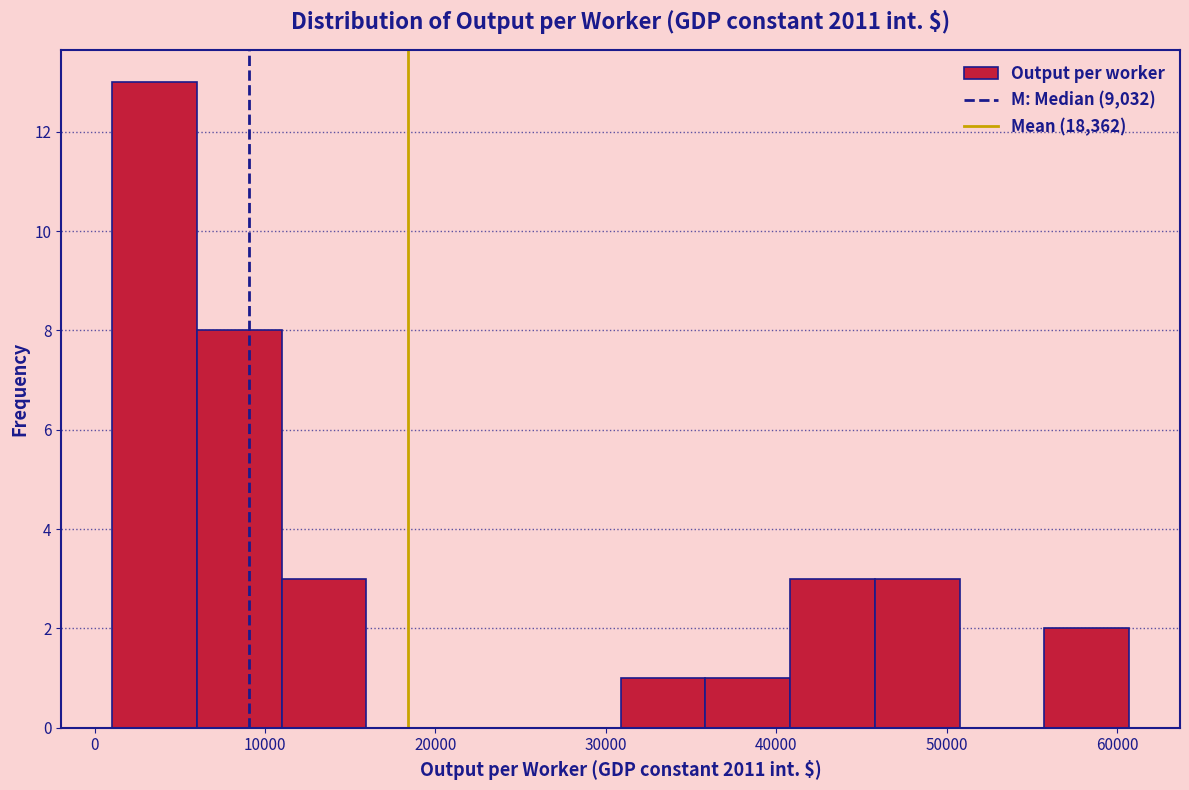

Which range on the x-axis has the tallest bar?

1000 to 6000